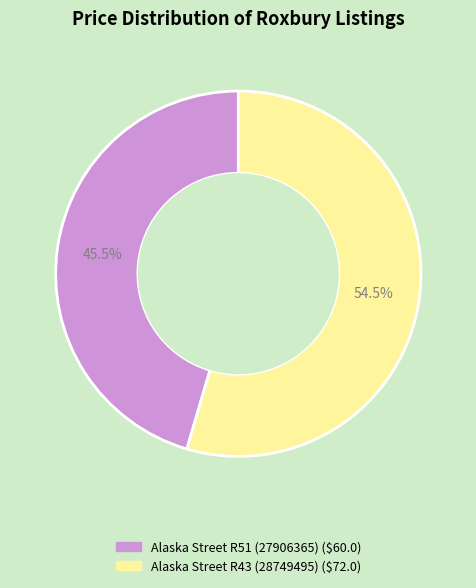

Count the number of slices in the pie.

2